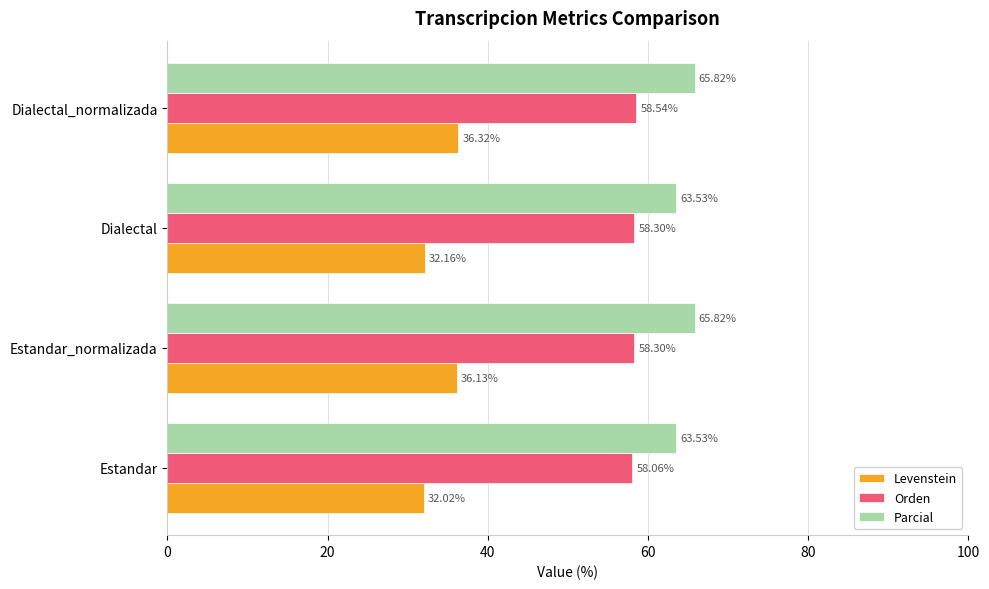

What is the sum of all Orden values?

233.2